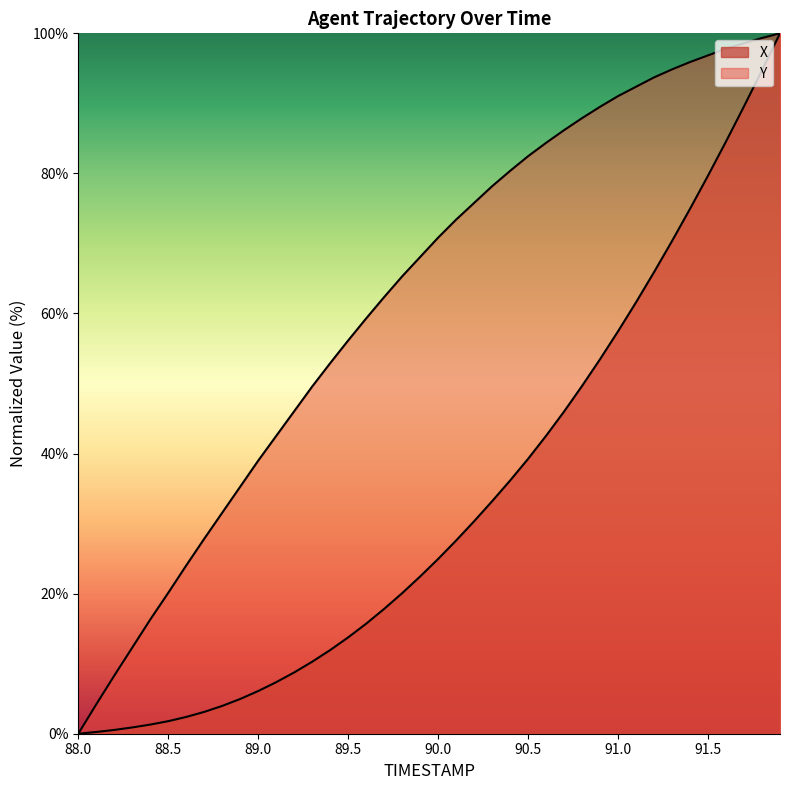

At how many categories does at least one series exceed 80?

16